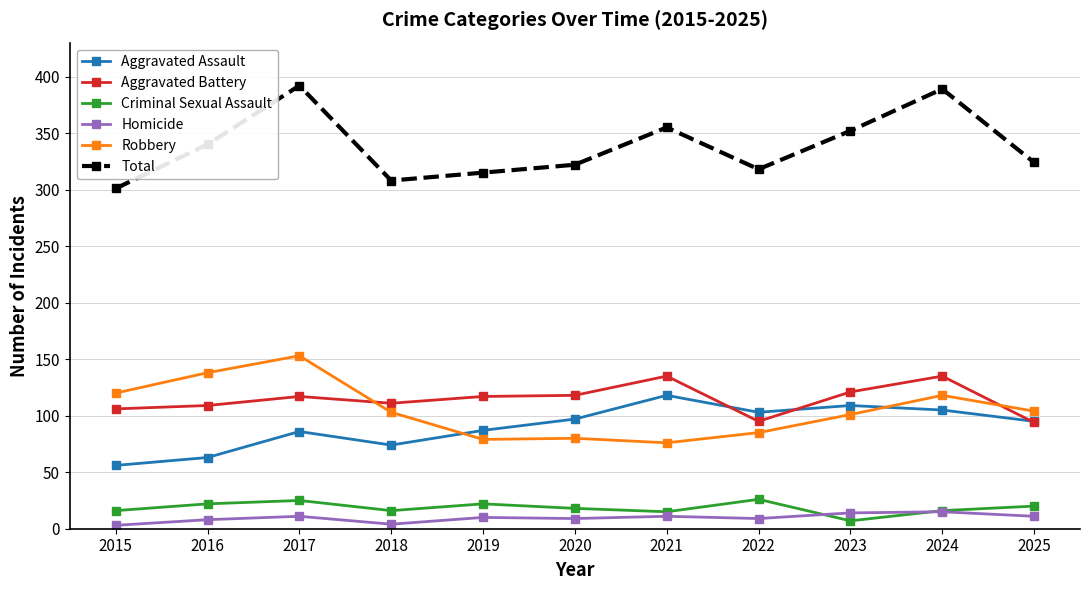

What is the minimum value shown in the chart?

3